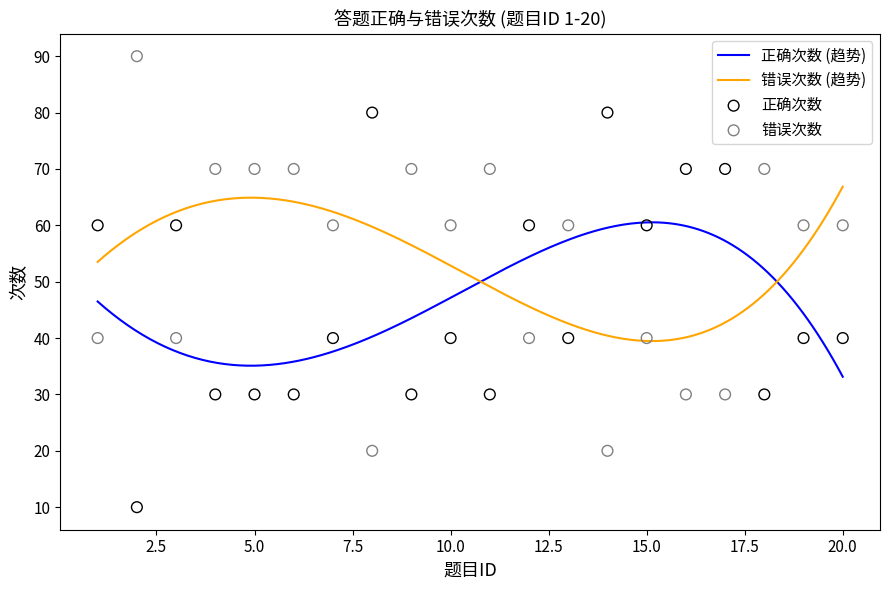

Which series reaches the minimum Y coordinate?

正确次数